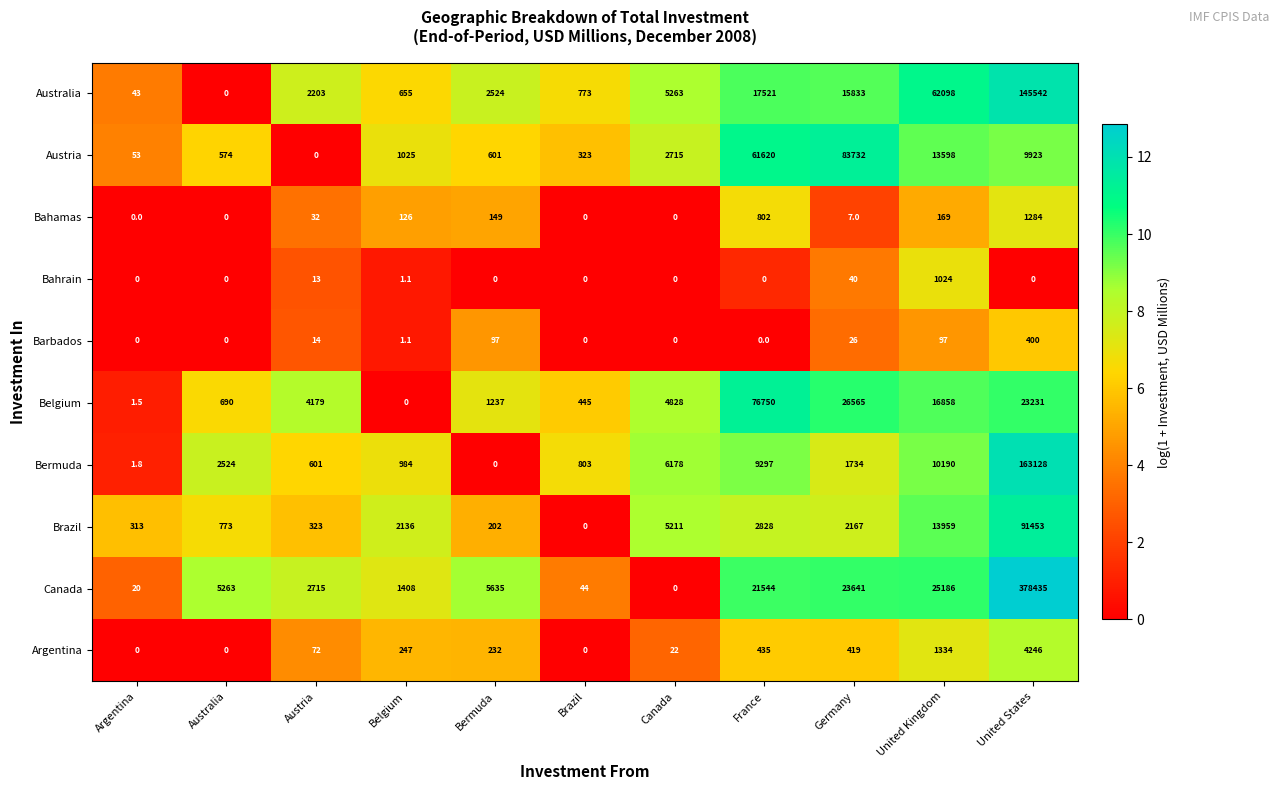

What is the spread (max minus min) of values at Brazil?

803.0